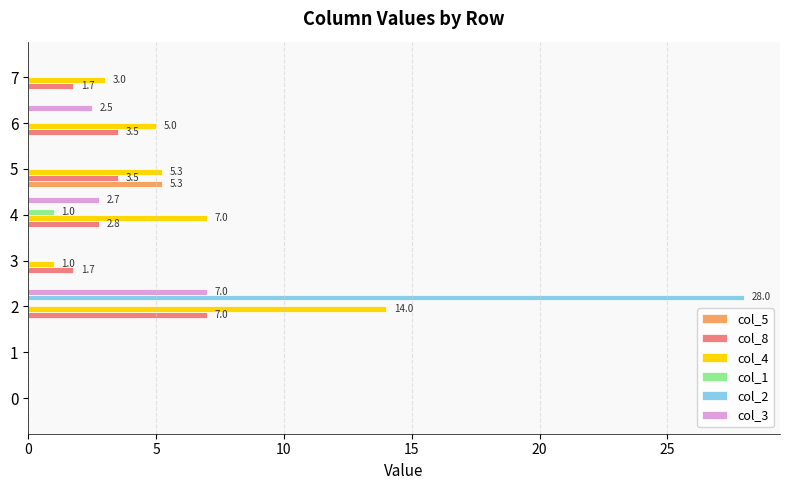

What is the sum of all col_8 values?

20.2